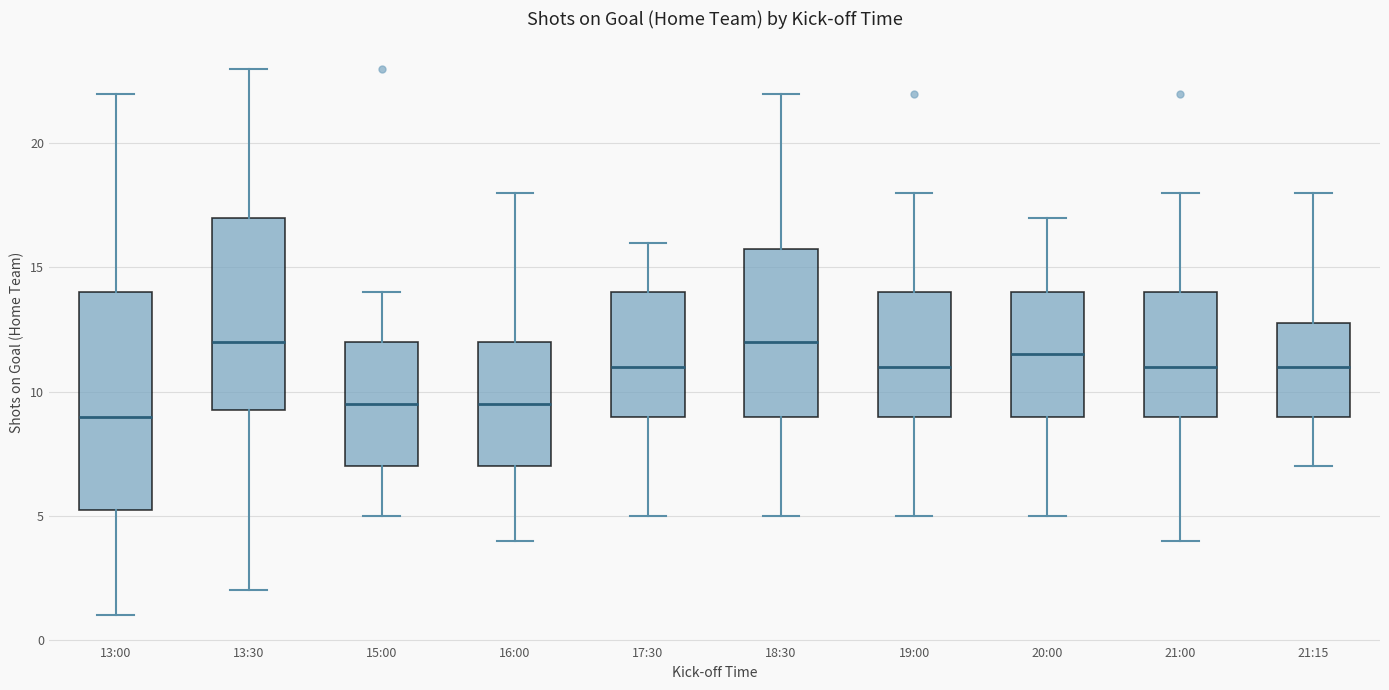

Where does the median line of the box for 18:30 sit on the y-axis? The values are not printed on the chart, so give them approximately, as read against the axis.

12.0